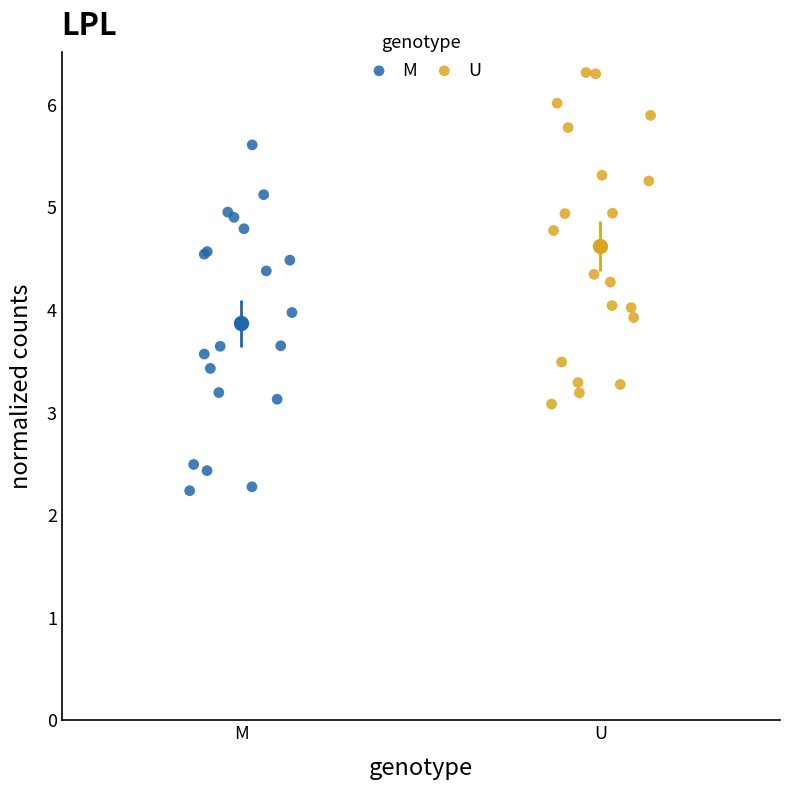

Which series reaches the minimum Y coordinate?

M